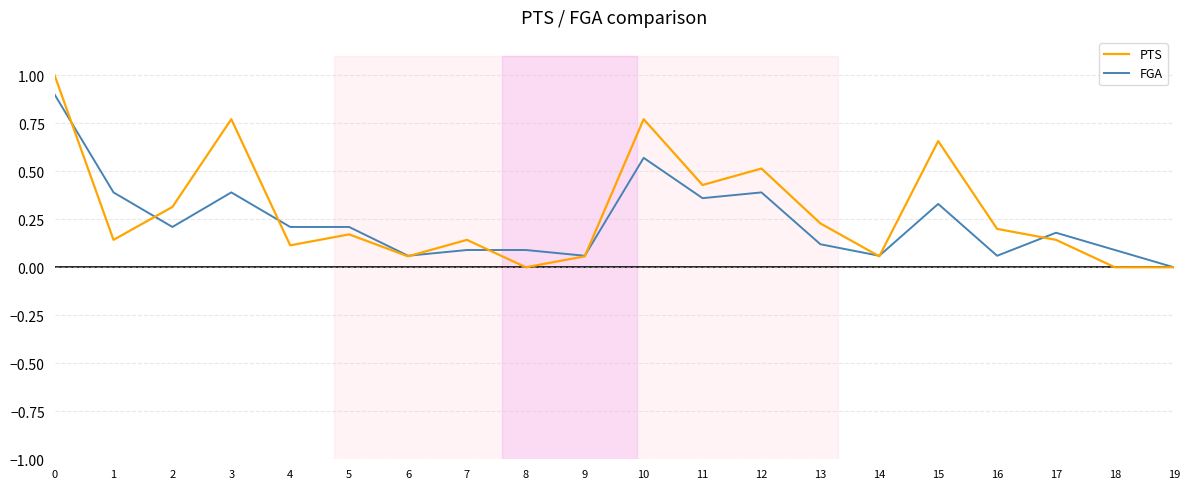

What is the maximum value for FGA?

0.9